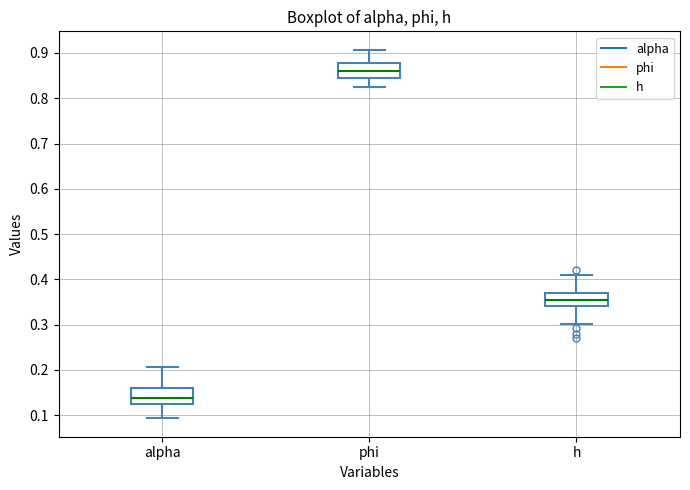

Reading left to right, read every box against the y-axis: the position of its median line, the range the box covers, and the ends of its whiskers. The values are not printed on the chart, so give them approximately, as read against the axis.

alpha: median 0.14, box 0.12 to 0.16, whiskers 0.09 to 0.21
phi: median 0.86, box 0.84 to 0.88, whiskers 0.82 to 0.91
h: median 0.35, box 0.34 to 0.37, whiskers 0.30 to 0.41